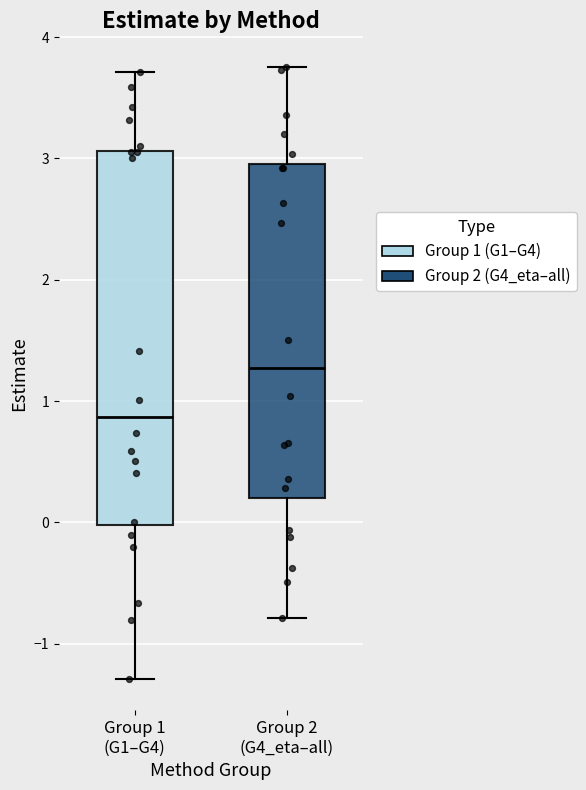

Which box's median line is the highest?

Group 2 (G4_eta–all)